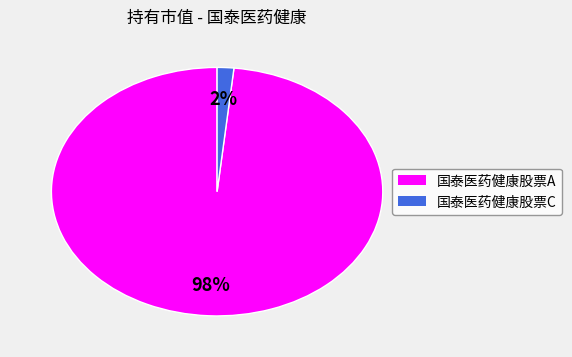

Is there any slice that represents more than half of the pie?

Yes